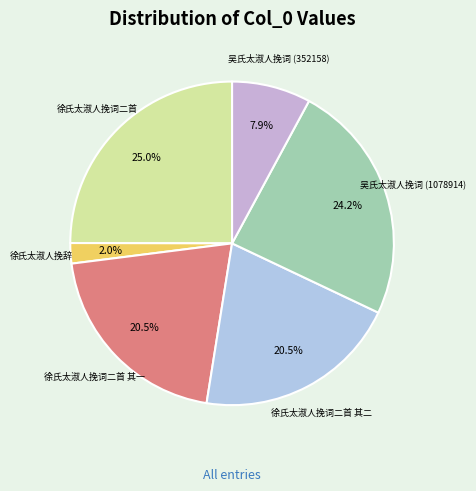

How many segments does this pie chart have?

6